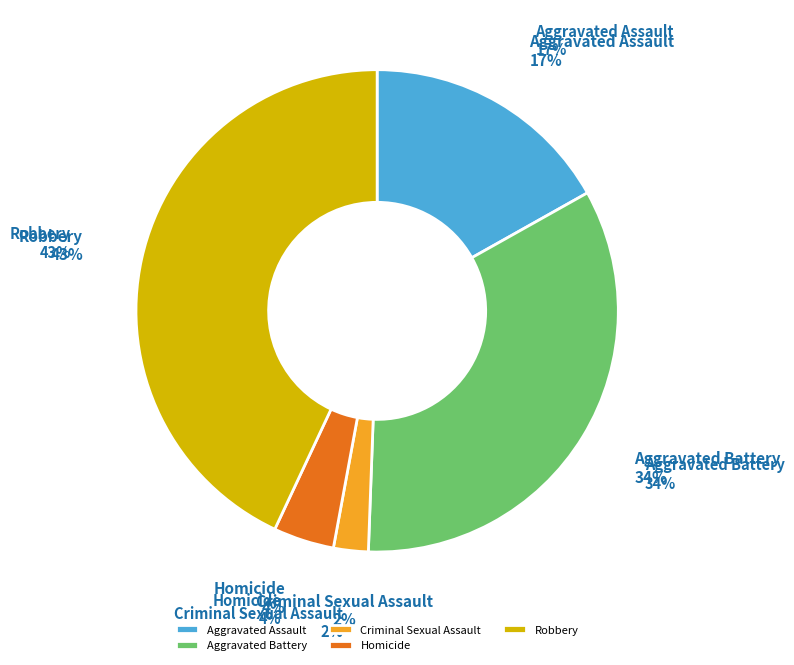

To the nearest percent, what portion does Aggravated Battery represent?

34%